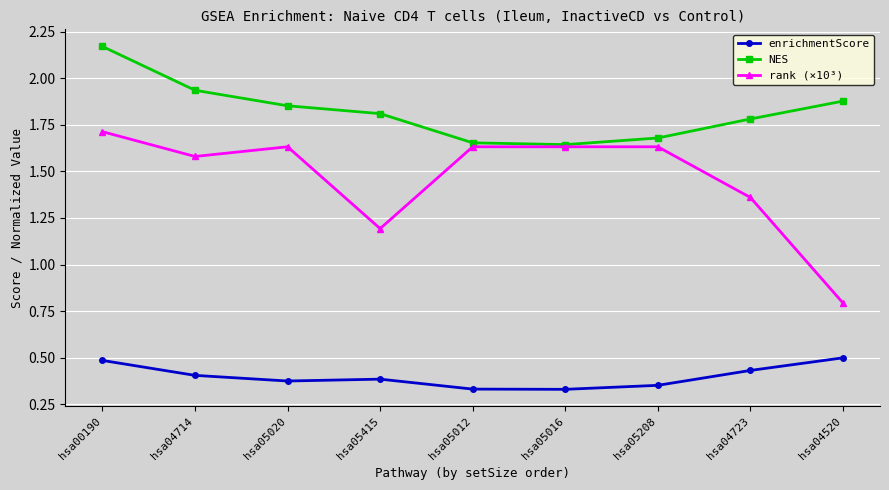

What is the label of the 9th point from the left?

hsa04520